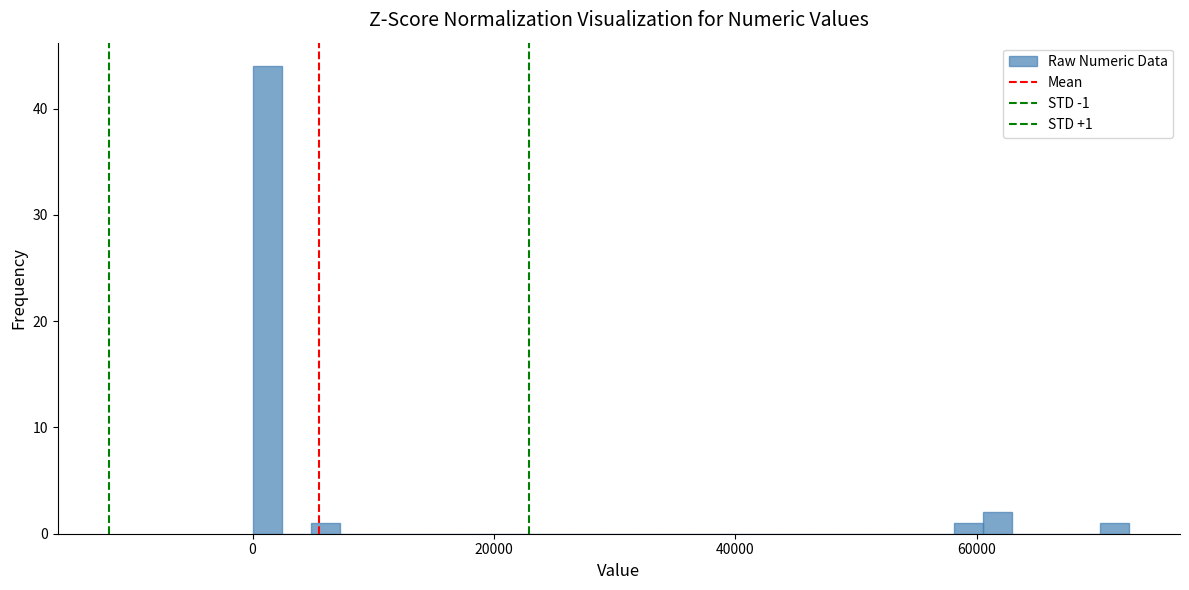

Around what value on the x-axis is the tallest bar? Give the approximate position of its centre, as read against the axis.

2000